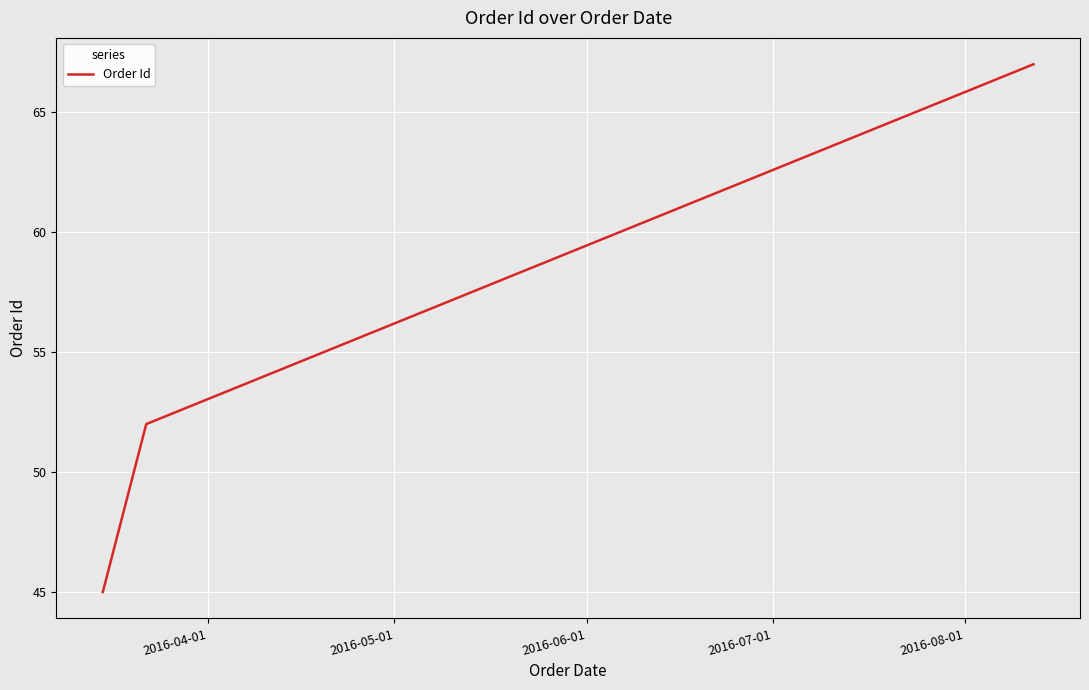

What is the greatest value displayed?

67